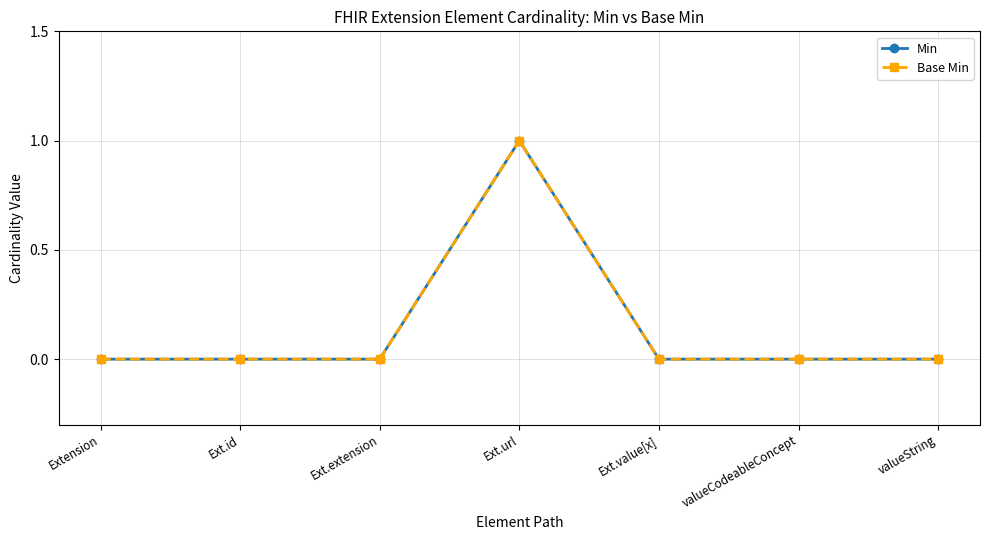

List the series in order of their peak value, highest first.

Min, Base Min